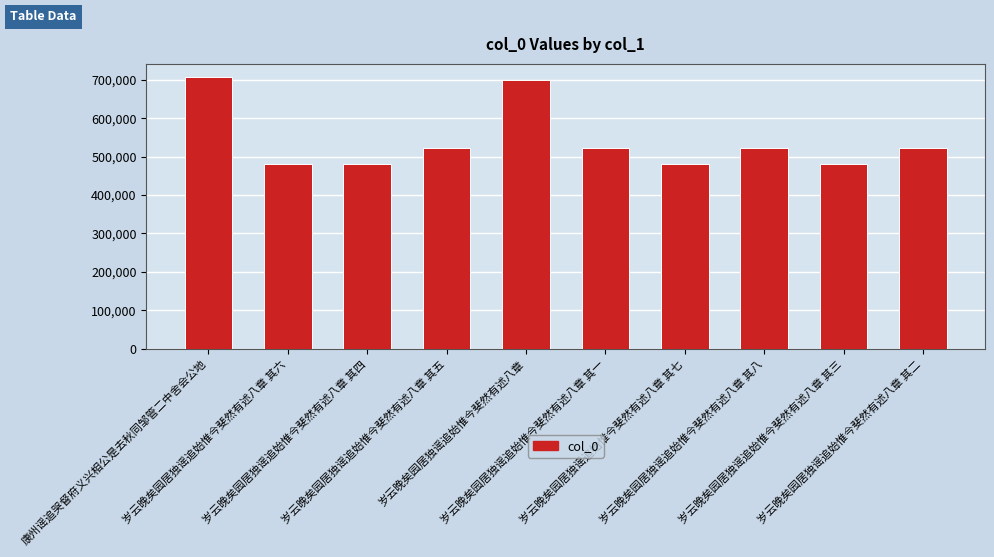

What is the label of the 8th bar from the right?

岁云晚矣园居独谣追始惟今斐然有述八章 其四